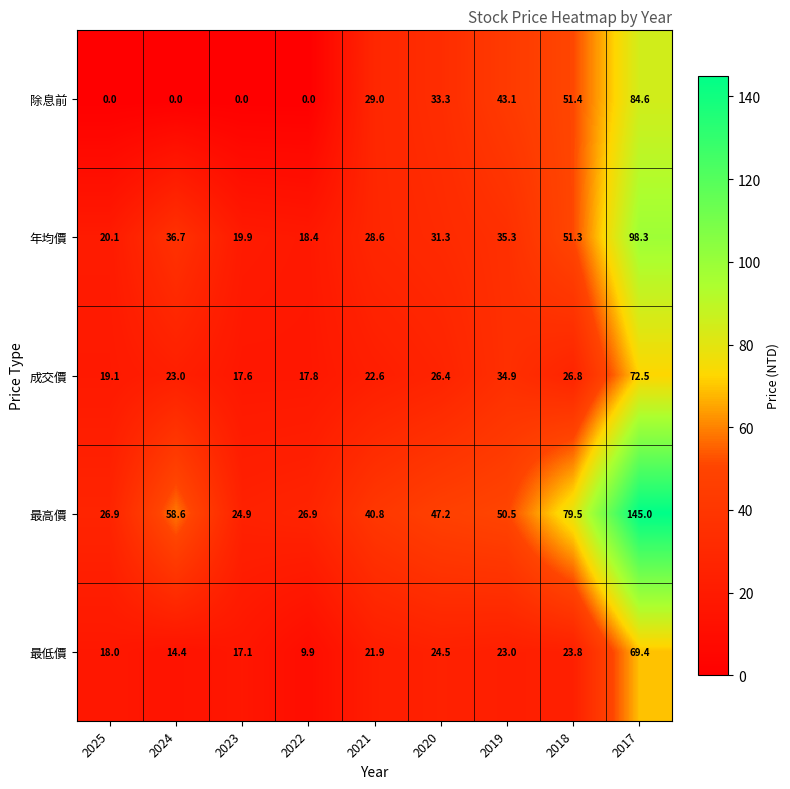

Between 2020 and 2018, which series saw the biggest shift?

最高價